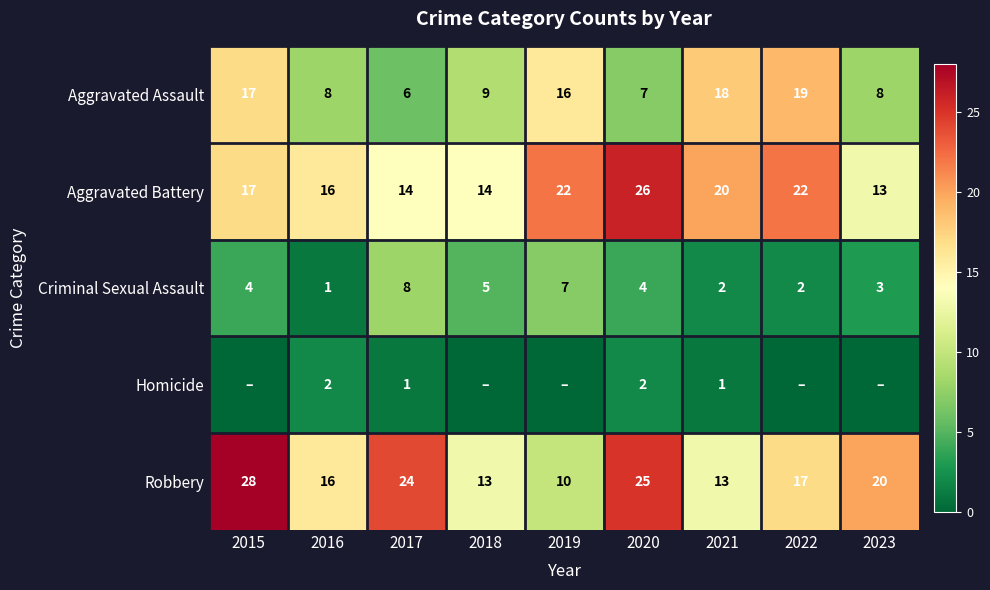

What is the average value of the Aggravated Assault series?

12